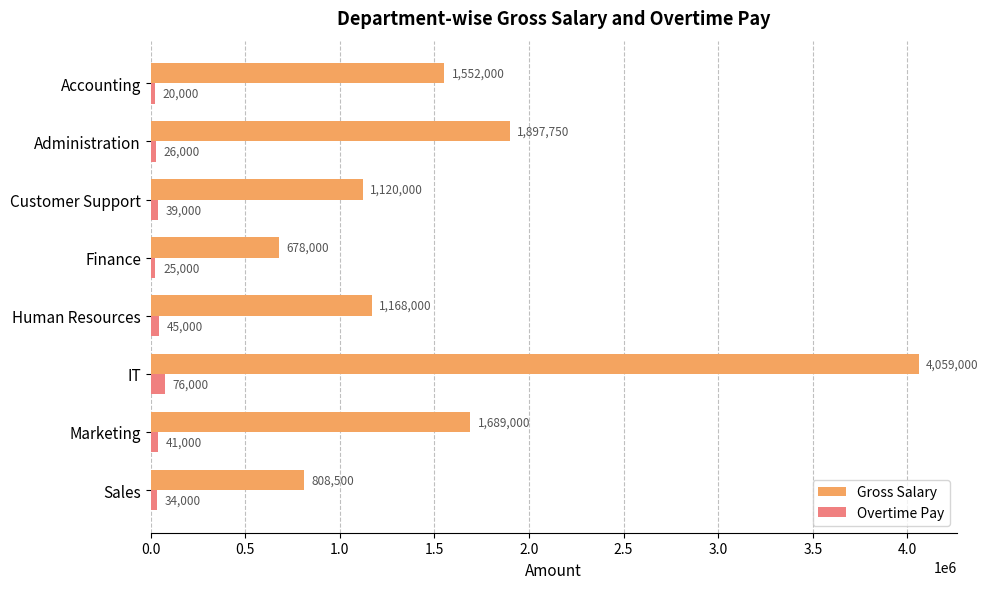

What are all the series names shown in the legend?

Gross Salary, Overtime Pay